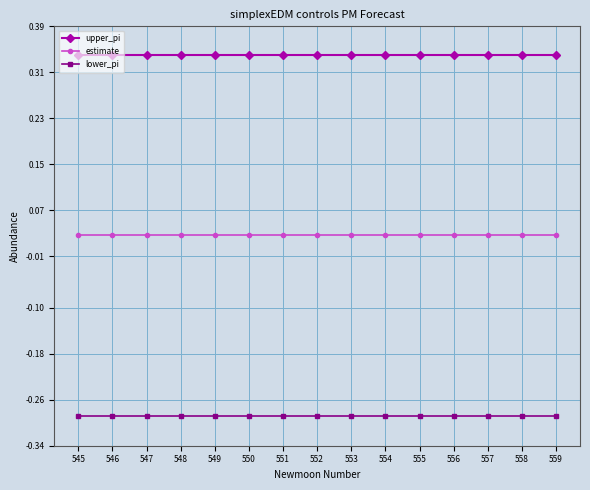

The value of lower_pi at 550 is -0.4. True or false?

False